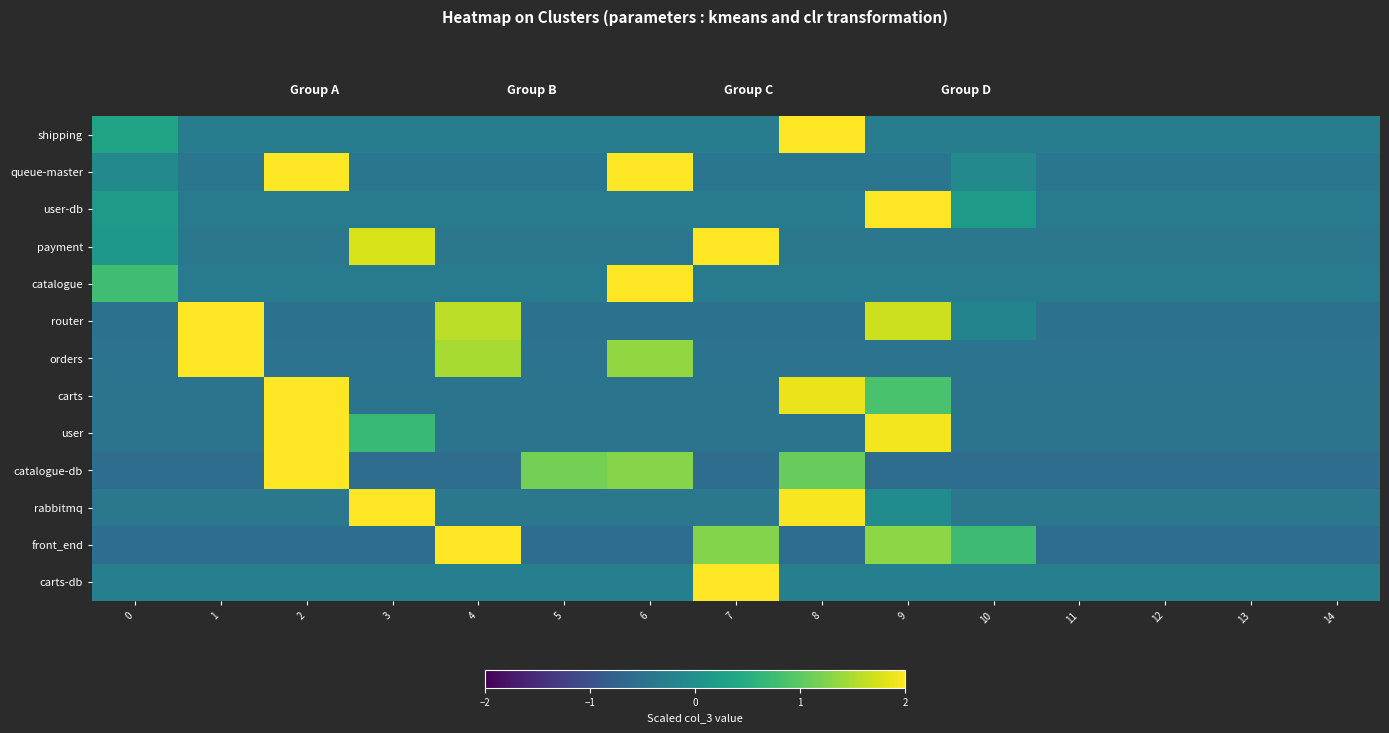

Reading left to right, transcribe all the data shown in this chart.

row_0: 0=0.3	1=-0.3	2=-0.3	3=-0.3	4=-0.3	5=-0.3	6=-0.3	7=-0.3	8=3.7	9=-0.3	10=-0.3	11=-0.3	12=-0.3	13=-0.3	14=-0.3
row_1: 0=-0.1	1=-0.4	2=2.9	3=-0.4	4=-0.4	5=-0.4	6=2.1	7=-0.4	8=-0.4	9=-0.4	10=-0.1	11=-0.4	12=-0.4	13=-0.4	14=-0.4
row_2: 0=0.2	1=-0.3	2=-0.3	3=-0.3	4=-0.3	5=-0.3	6=-0.3	7=-0.3	8=-0.3	9=3.7	10=0.2	11=-0.3	12=-0.3	13=-0.3	14=-0.3
row_3: 0=0.1	1=-0.4	2=-0.4	3=1.8	4=-0.4	5=-0.4	6=-0.4	7=3.1	8=-0.4	9=-0.4	10=-0.4	11=-0.4	12=-0.4	13=-0.4	14=-0.4
row_4: 0=0.8	1=-0.3	2=-0.3	3=-0.3	4=-0.3	5=-0.3	6=3.6	7=-0.3	8=-0.3	9=-0.3	10=-0.3	11=-0.3	12=-0.3	13=-0.3	14=-0.3
row_5: 0=-0.5	1=2.6	2=-0.5	3=-0.5	4=1.6	5=-0.5	6=-0.5	7=-0.5	8=-0.5	9=1.7	10=-0.2	11=-0.5	12=-0.5	13=-0.5	14=-0.5
row_6: 0=-0.5	1=2.9	2=-0.5	3=-0.5	4=1.5	5=-0.5	6=1.4	7=-0.5	8=-0.5	9=-0.5	10=-0.5	11=-0.5	12=-0.5	13=-0.5	14=-0.5
row_7: 0=-0.5	1=-0.5	2=2.8	3=-0.5	4=-0.5	5=-0.5	6=-0.5	7=-0.5	8=1.9	9=0.9	10=-0.5	11=-0.5	12=-0.5	13=-0.5	14=-0.5
row_8: 0=-0.5	1=-0.5	2=2.9	3=0.7	4=-0.5	5=-0.5	6=-0.5	7=-0.5	8=-0.5	9=1.9	10=-0.5	11=-0.5	12=-0.5	13=-0.5	14=-0.5
row_9: 0=-0.6	1=-0.6	2=2.7	3=-0.6	4=-0.6	5=1.2	6=1.3	7=-0.6	8=1.1	9=-0.6	10=-0.6	11=-0.6	12=-0.6	13=-0.6	14=-0.6
row_10: 0=-0.4	1=-0.4	2=-0.4	3=3.0	4=-0.4	5=-0.4	6=-0.4	7=-0.4	8=2.0	9=-0.1	10=-0.4	11=-0.4	12=-0.4	13=-0.4	14=-0.4
row_11: 0=-0.6	1=-0.6	2=-0.6	3=-0.6	4=2.8	5=-0.6	6=-0.6	7=1.3	8=-0.6	9=1.3	10=0.7	11=-0.6	12=-0.6	13=-0.6	14=-0.6
row_12: 0=-0.3	1=-0.3	2=-0.3	3=-0.3	4=-0.3	5=-0.3	6=-0.3	7=3.7	8=-0.3	9=-0.3	10=-0.3	11=-0.3	12=-0.3	13=-0.3	14=-0.3